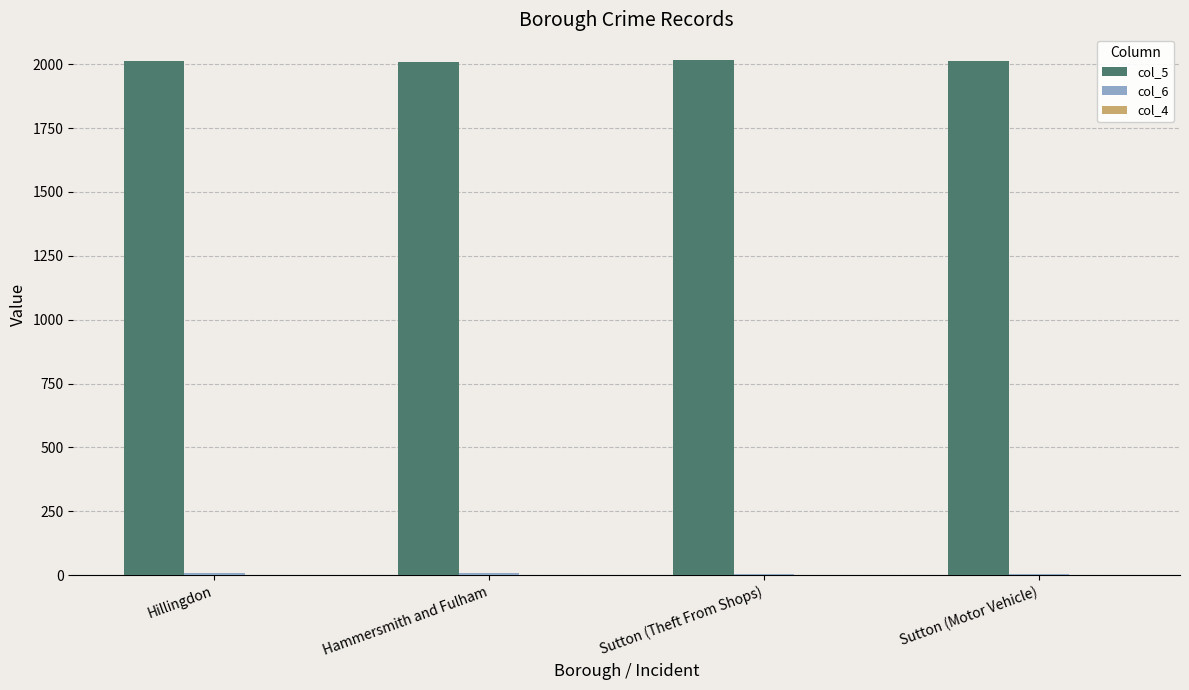

The col_5 series shows 2016 at Sutton (Theft From Shops). True or false?

True